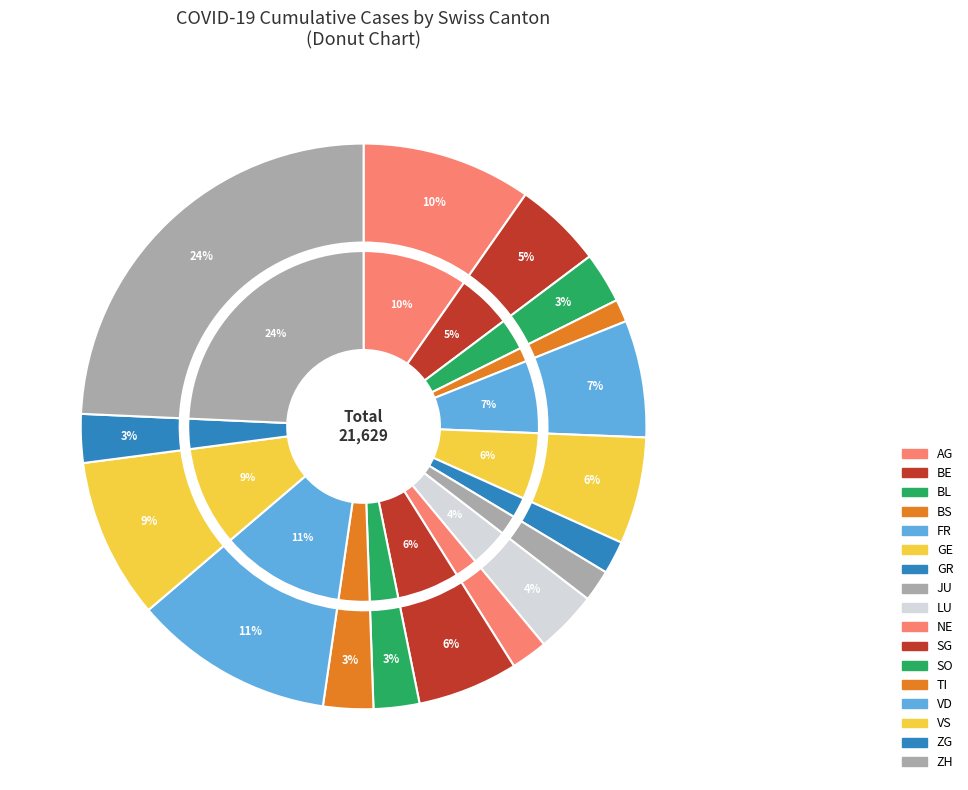

To the nearest percent, what is the difference between the largest and smallest slice percentages?

23%